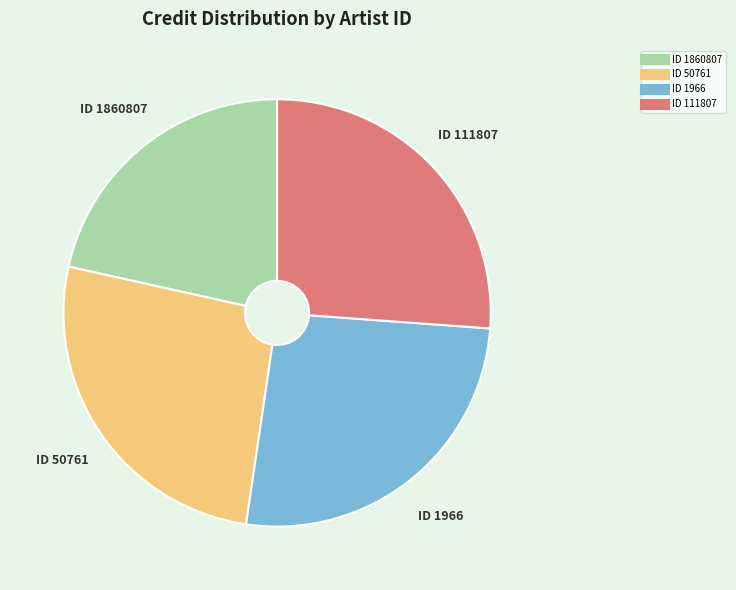

Is there any slice that represents more than half of the pie?

No